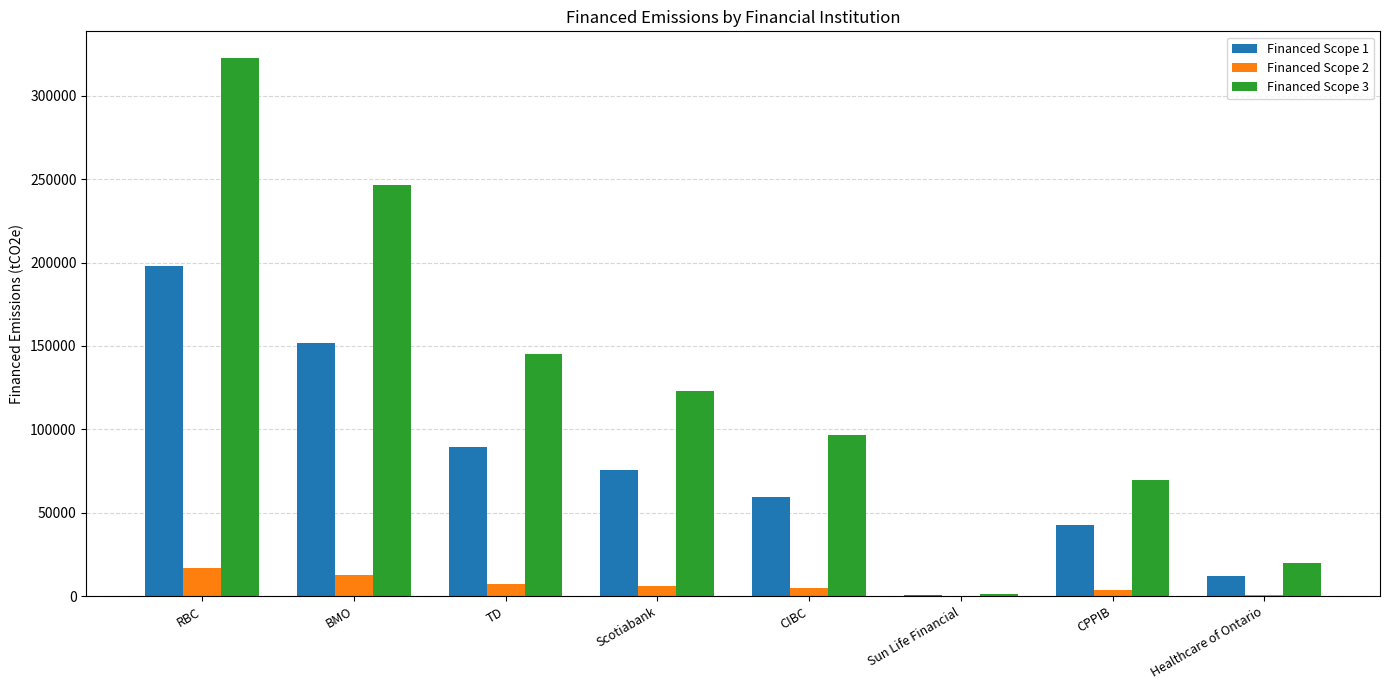

What is the sum of the Financed Scope 2 values at TD and RBC?

24351.7